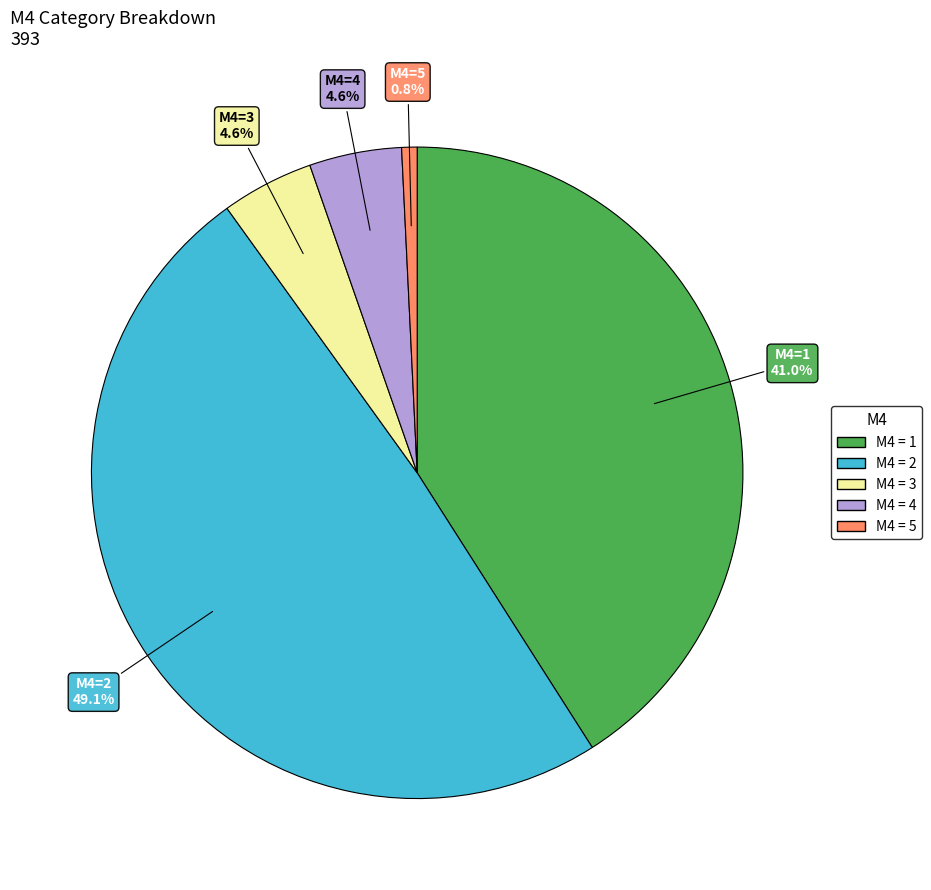

Does any single category account for the majority?

No